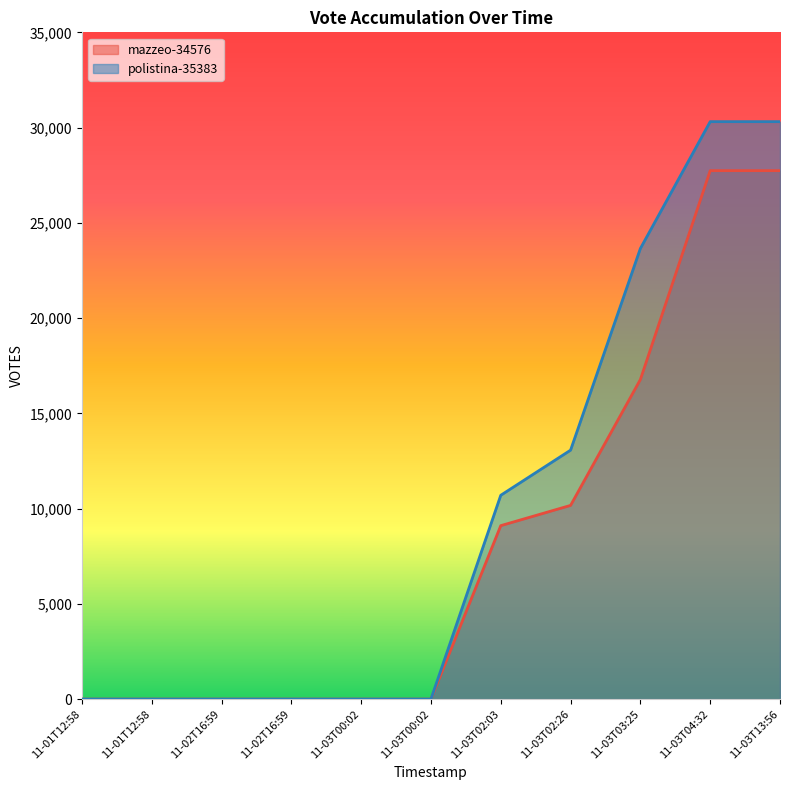

What are all the series names shown in the legend?

mazzeo-34576, polistina-35383